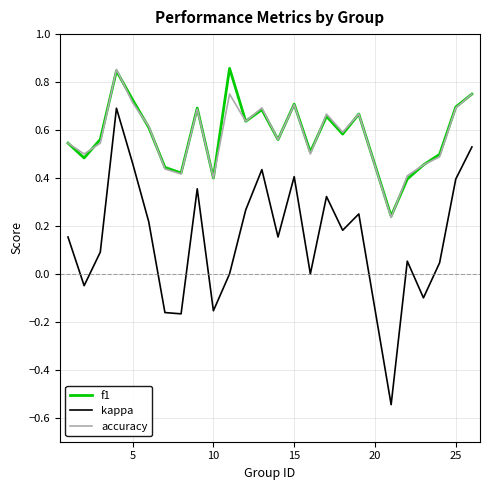

True or false: f1 and kappa intersect in this chart.

False